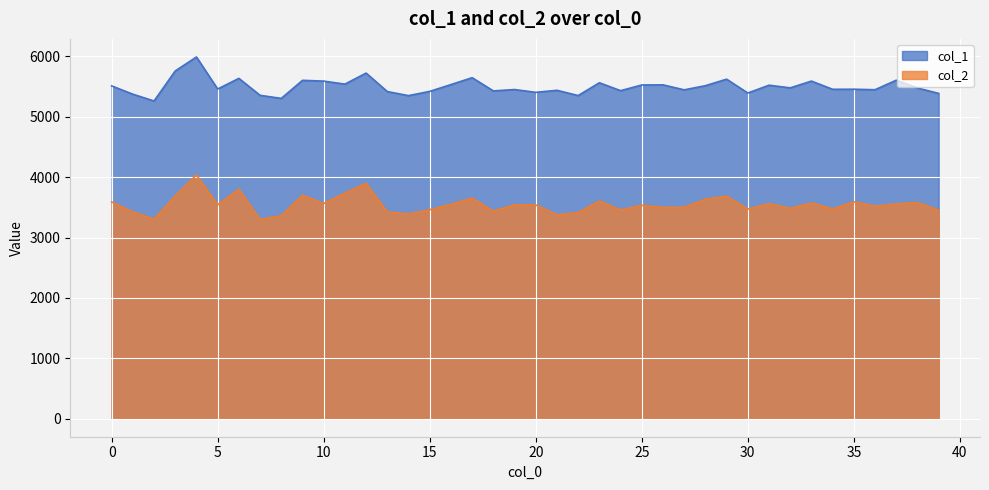

How many values in the col_2 series exceed 3542?

20